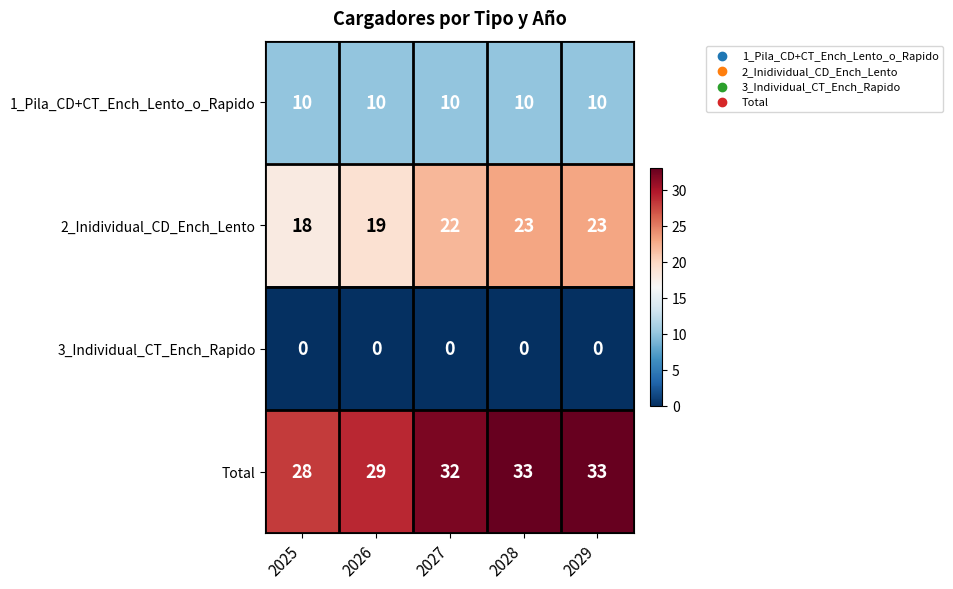

What is the average value of the 1_Pila_CD+CT_Ench_Lento_o_Rapido series?

10